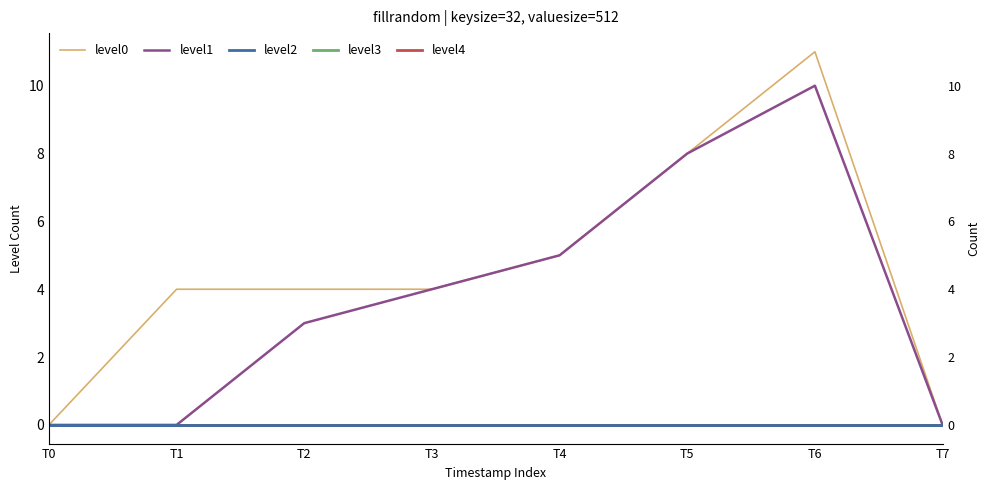

What is the maximum value for level0?

11